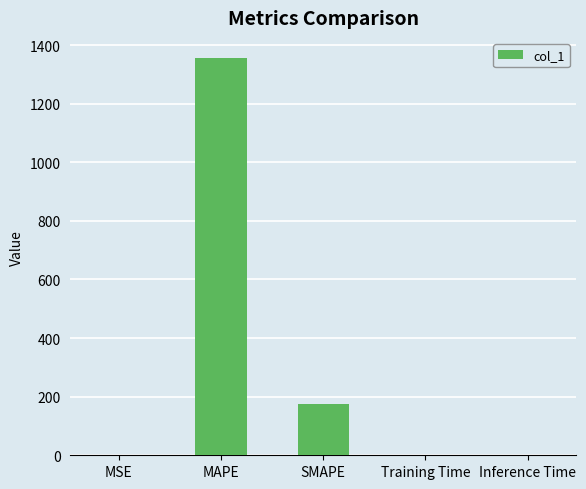

Where is the data nearest to the value 678?

SMAPE